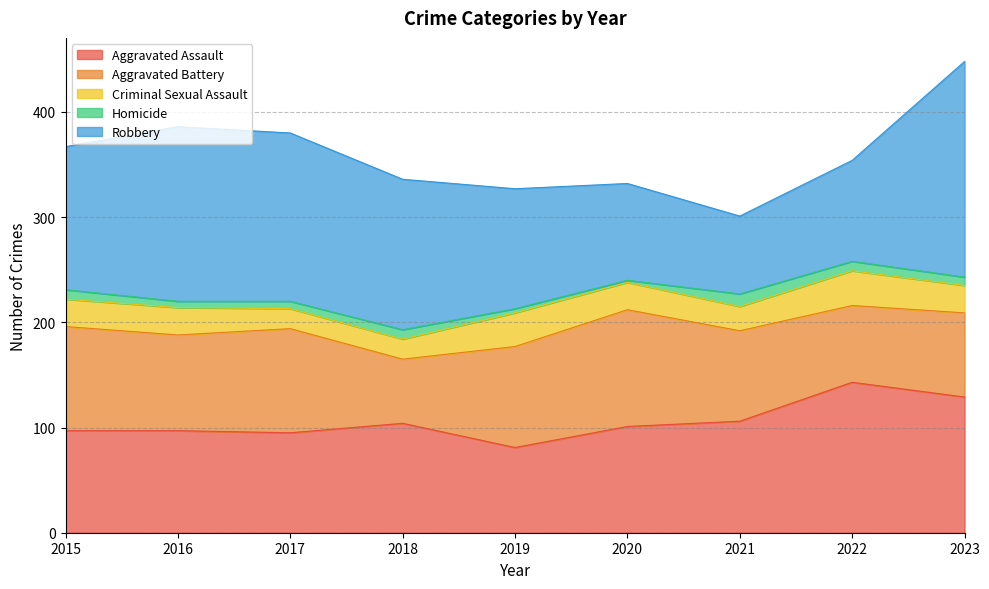

What value does the Homicide series have at 2021?

12